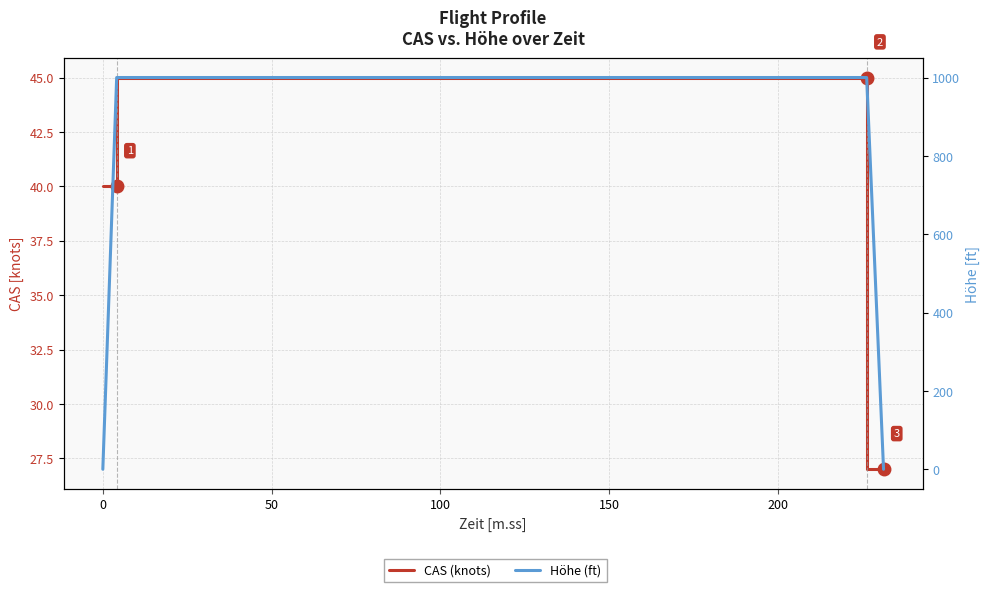

What position from the right is 50?

4